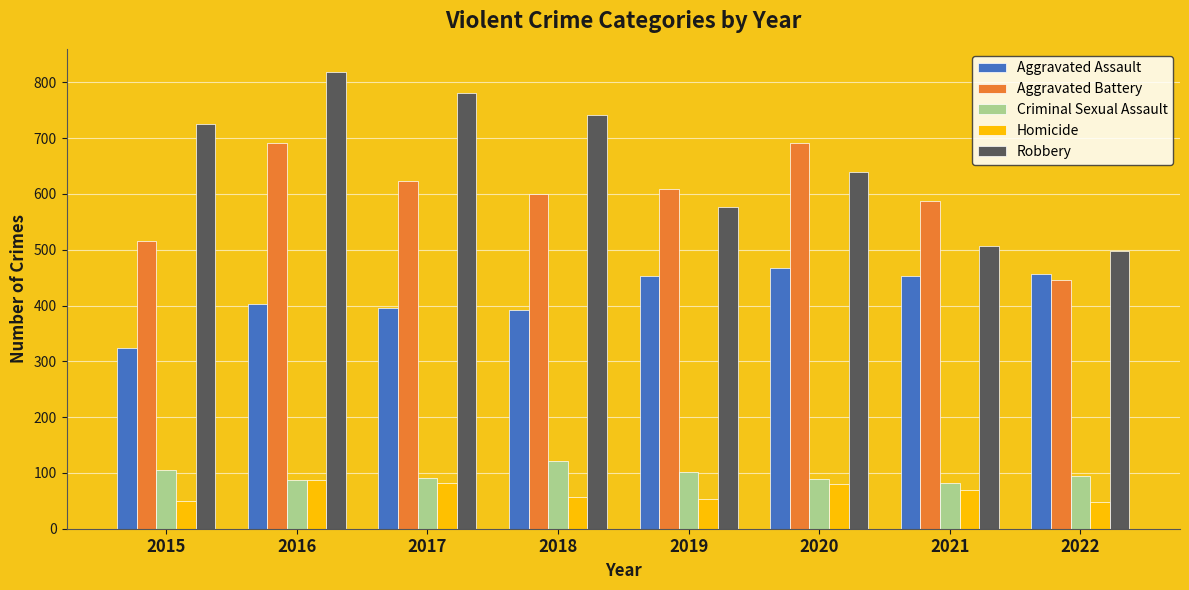

True or false: Aggravated Battery has a value of 593 at 2022.

False